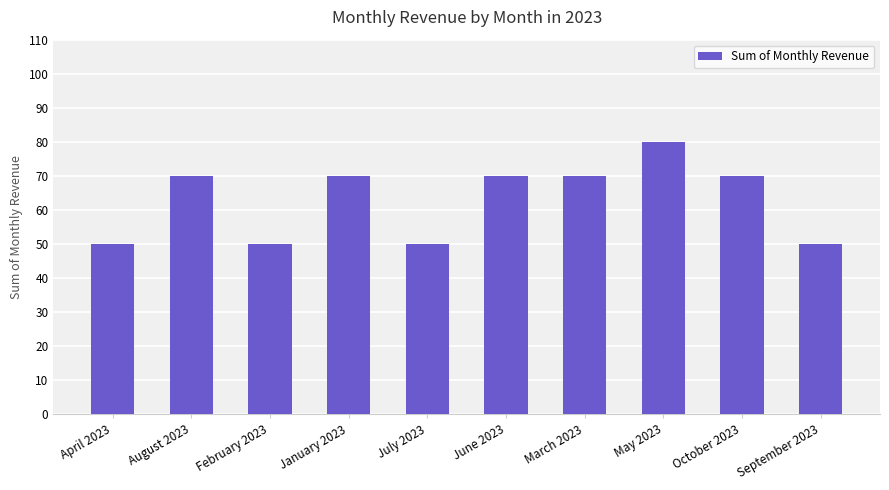

Approximately how many times larger is the value at February 2023 compared to June 2023?

0.7